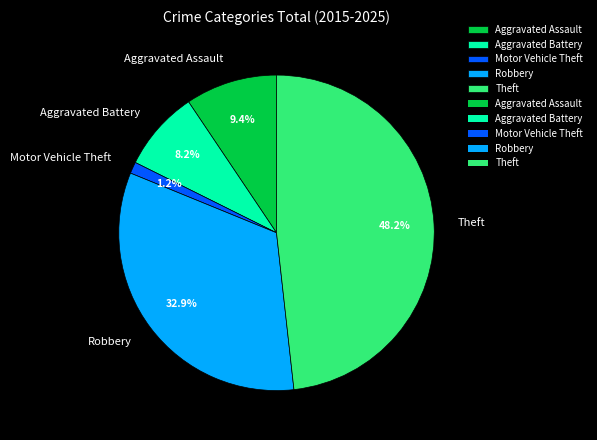

How many segments does this pie chart have?

5